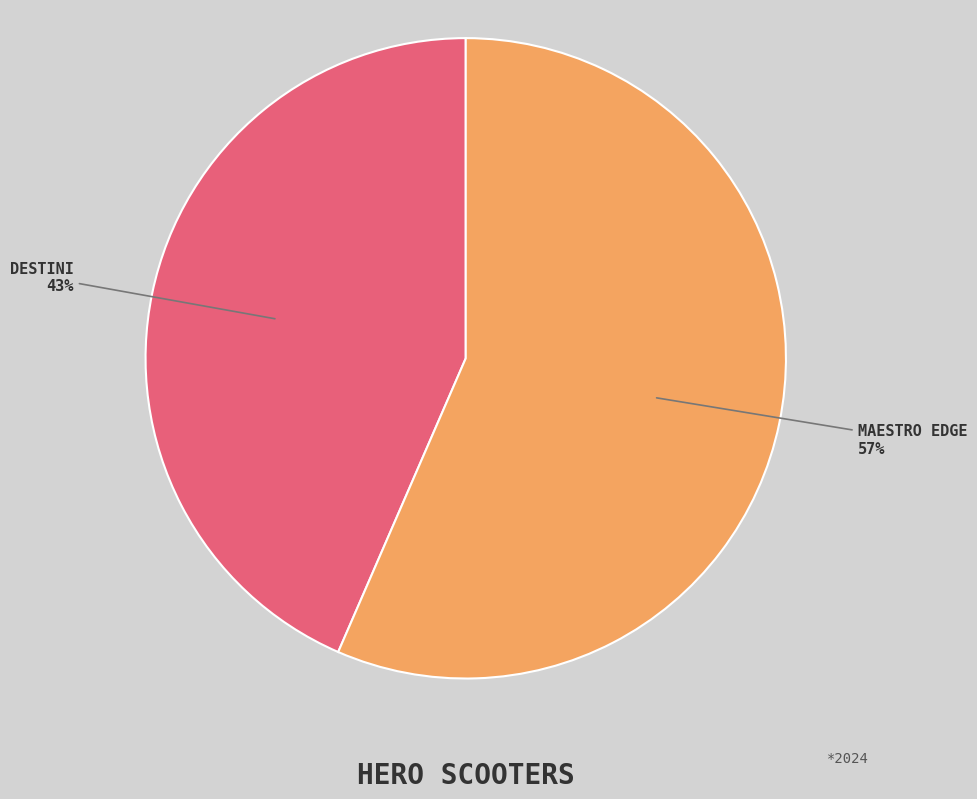

To the nearest percent, what is the average slice percentage?

50%